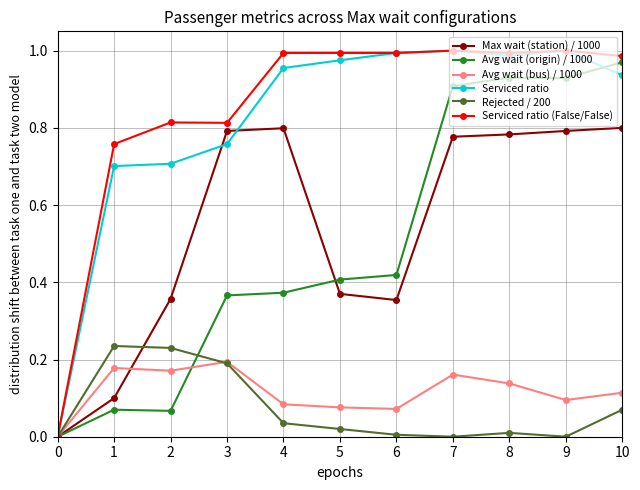

Count the number of data series in this chart.

6